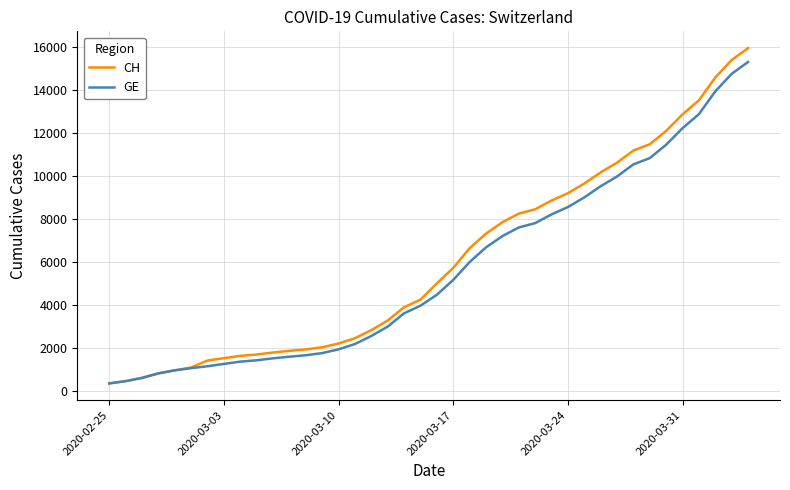

Which series has the largest range (max minus min)?

CH